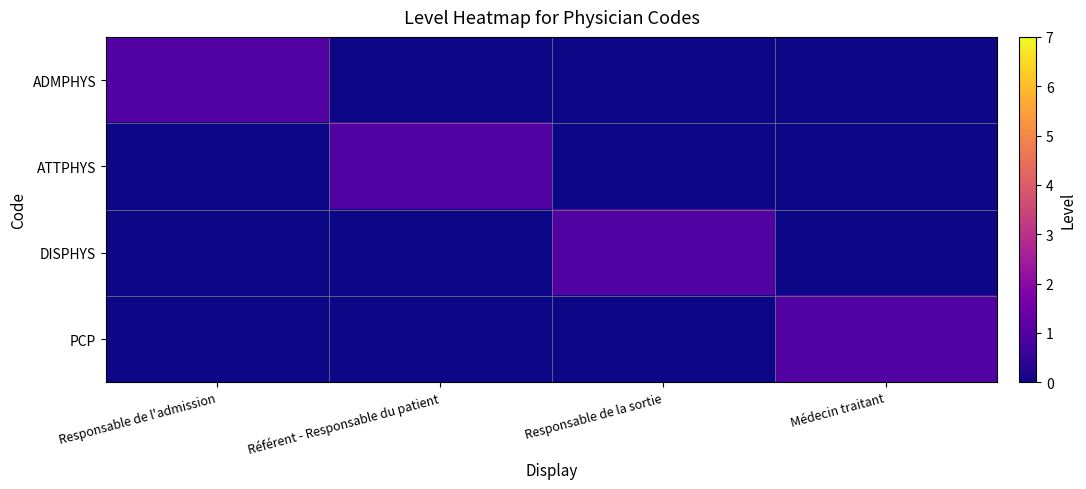

Between Responsable de l'admission and Responsable de la sortie, which is larger?

Responsable de l'admission